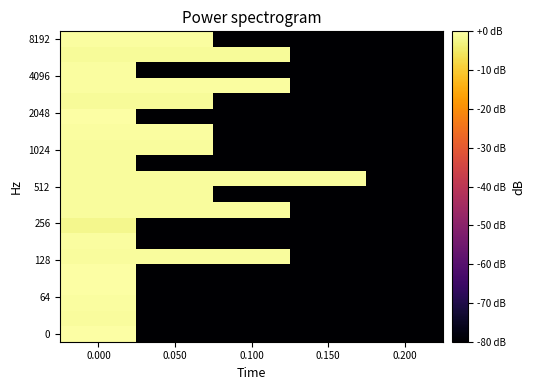

How many distinct data groups are displayed?

20